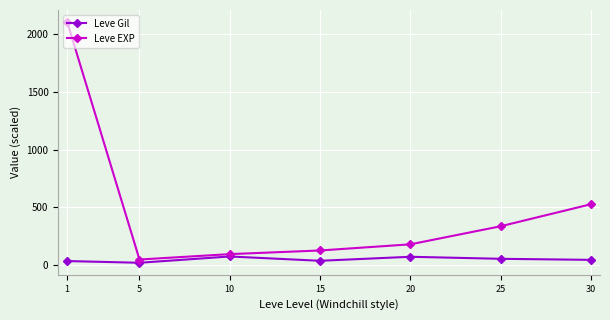

At how many categories does at least one series exceed 2090?

1